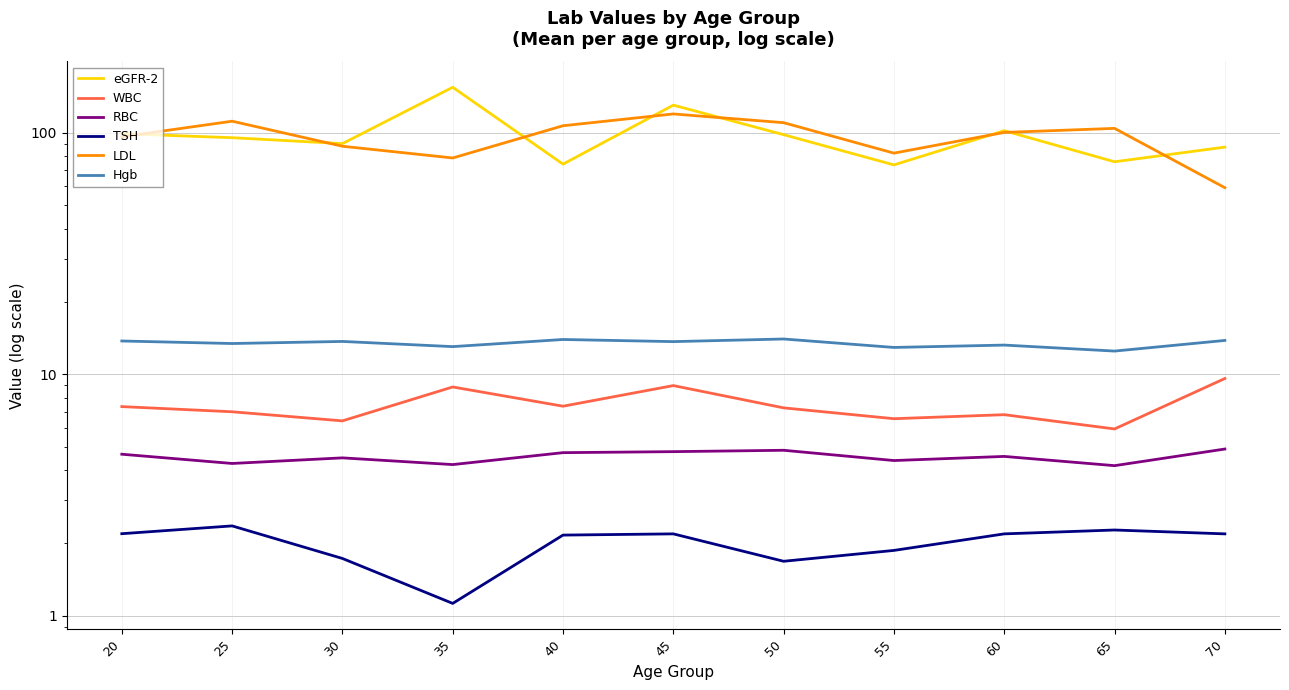

Reading left to right, what are all the values shown in this chart?

eGFR-2: 99.0	95.4	90.1	154.2	74.1	130.1	98.2	73.6	102.0	75.8	87.2
WBC: 7.3	7.0	6.4	8.9	7.4	9.0	7.3	6.5	6.8	5.9	9.6
RBC: 4.7	4.3	4.5	4.2	4.7	4.8	4.8	4.4	4.6	4.2	4.9
TSH: 2.2	2.4	1.7	1.1	2.2	2.2	1.7	1.9	2.2	2.3	2.2
LDL: 96.2	111.6	87.9	78.6	106.9	119.6	110.0	82.3	100.3	104.2	59.2
Hgb: 13.7	13.4	13.7	13.0	13.9	13.6	14.0	12.9	13.2	12.5	13.8